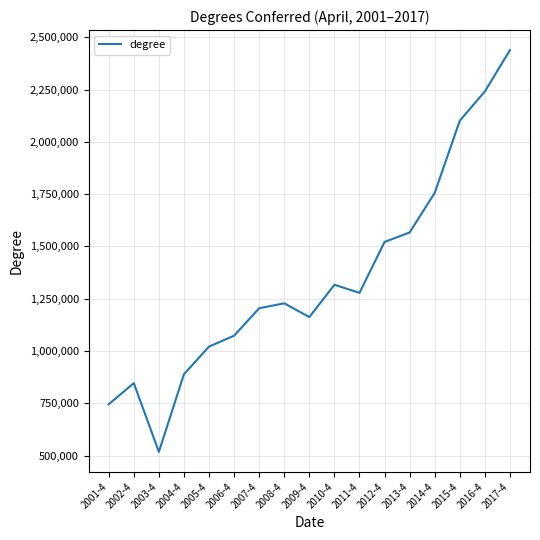

True or false: the data has more than 2 interior local peaks.

True